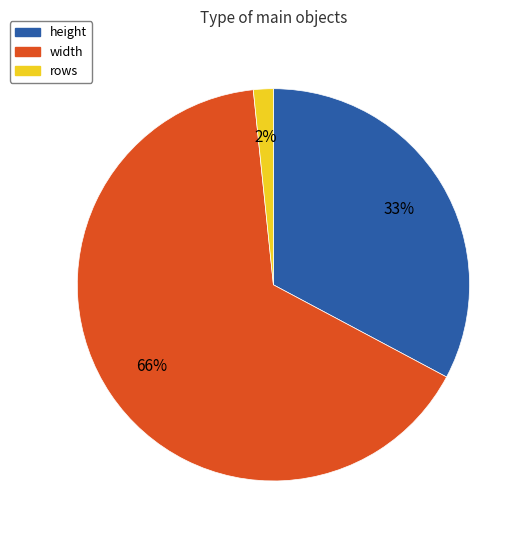

To the nearest percent, what percentage of the pie is rows?

2%